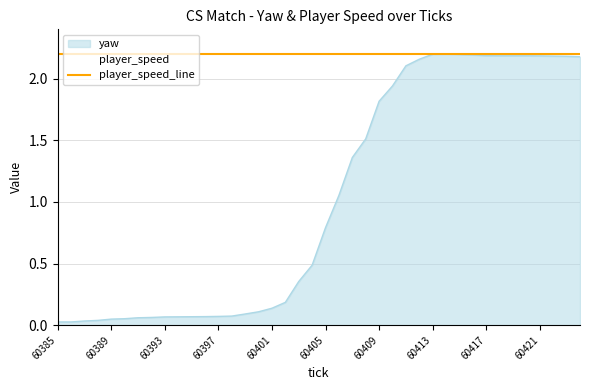

Reading right to left, extract all data points from this chart.

60424=2.2	60423=2.2	60422=2.2	60421=2.2	60420=2.2	60419=2.2	60418=2.2	60417=2.2	60416=2.2	60415=2.2	60414=2.2	60413=2.2	60412=2.2	60411=2.1	60410=1.9	60409=1.8	60408=1.5	60407=1.4	60406=1.1	60405=0.8	60404=0.5	60403=0.4	60402=0.2	60401=0.1	60400=0.1	60399=0.1	60398=0.1	60397=0.1	60396=0.1	60395=0.1	60394=0.1	60393=0.1	60392=0.1	60391=0.1	60390=0.1	60389=0.0	60388=0.0	60387=0.0	60386=0.0	60385=0.0